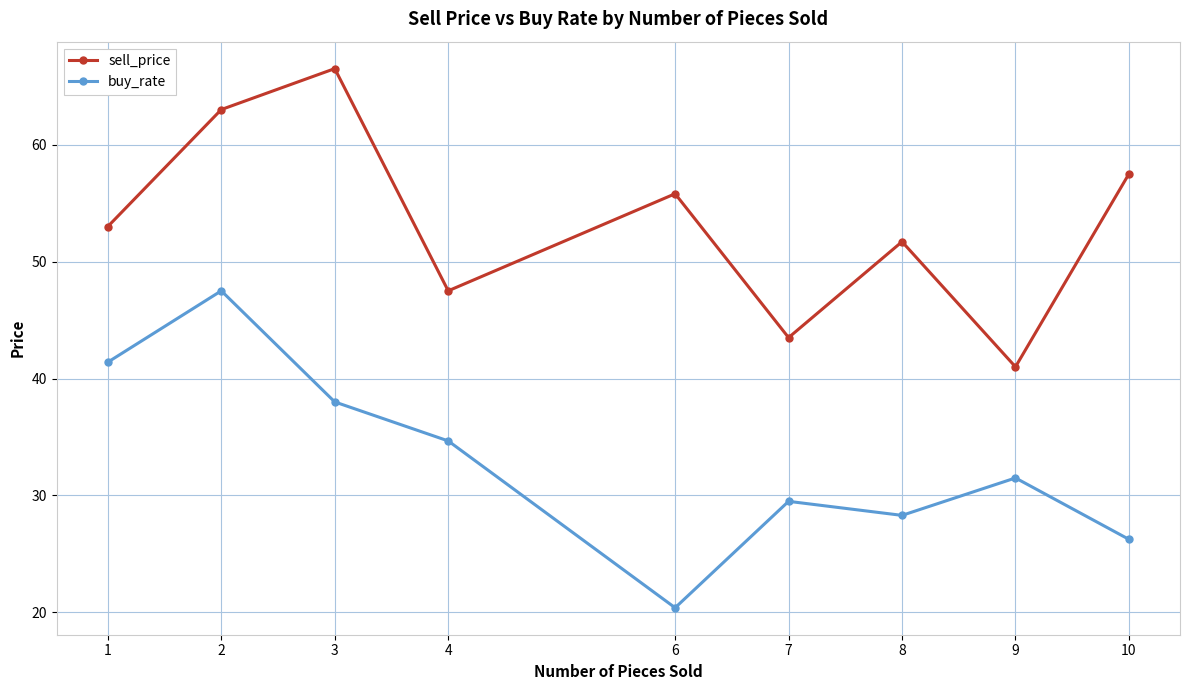

Which series changed the most between 4 and 7?

buy_rate